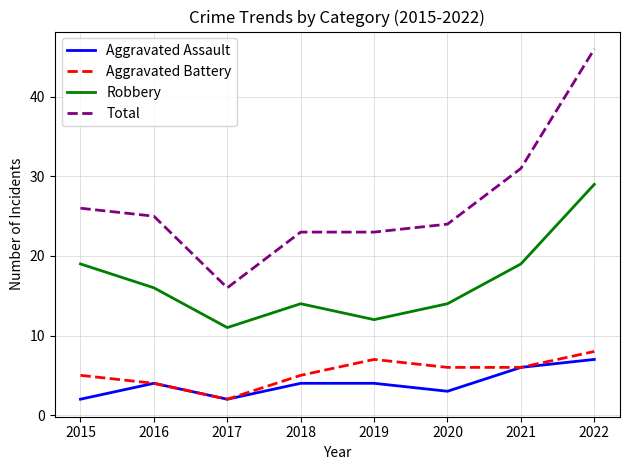

Is this an area chart (filled region under the line)?

No